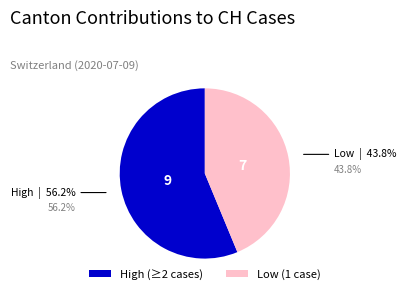

Approximately how many times larger is the value at High (≥2 cases) compared to Low (1 case)?

1.3